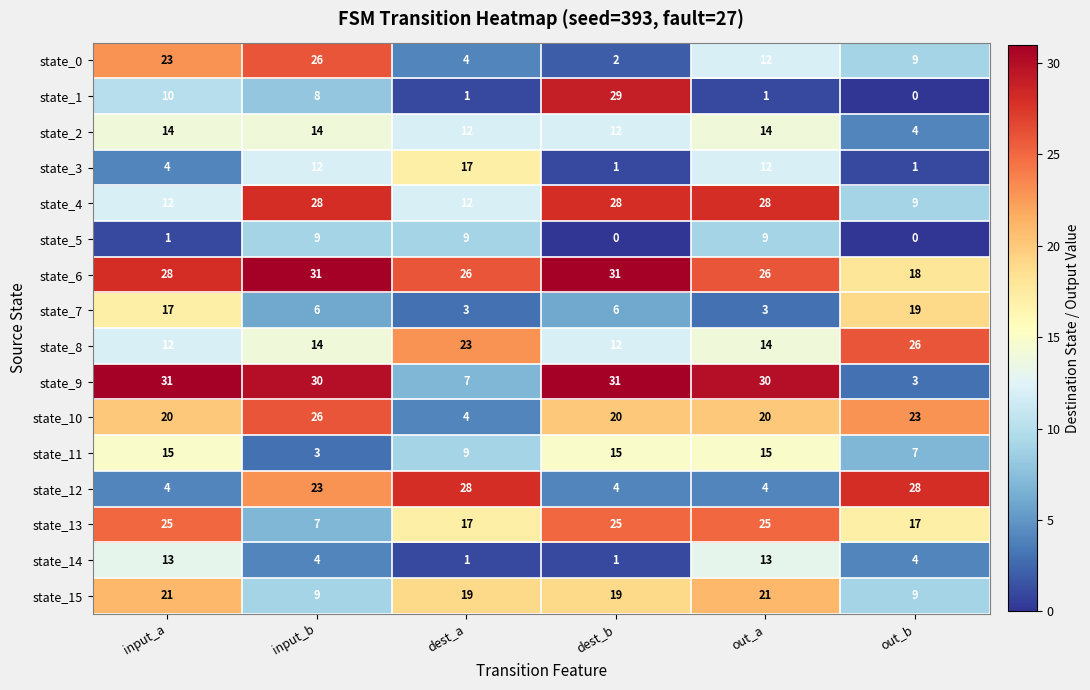

Which series has the largest total across all categories?

state_6